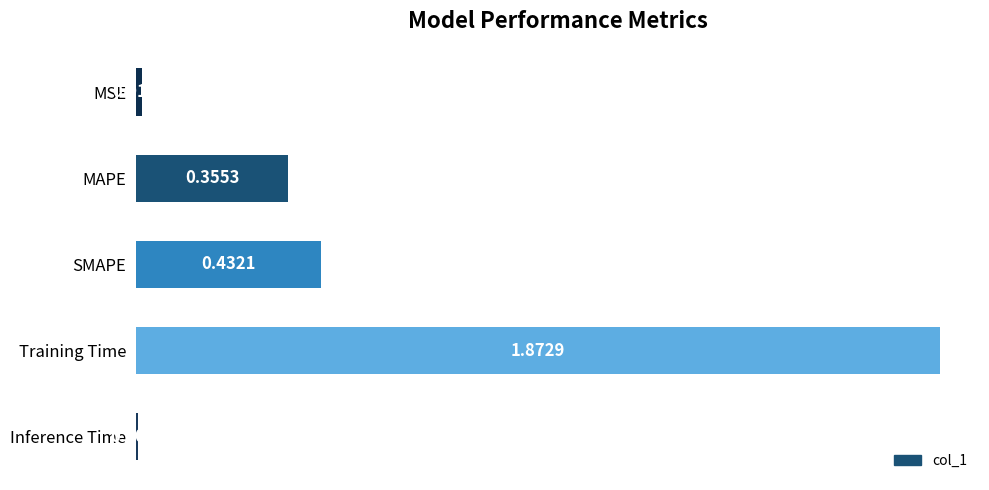

Between MAPE and Inference Time, which is larger?

MAPE